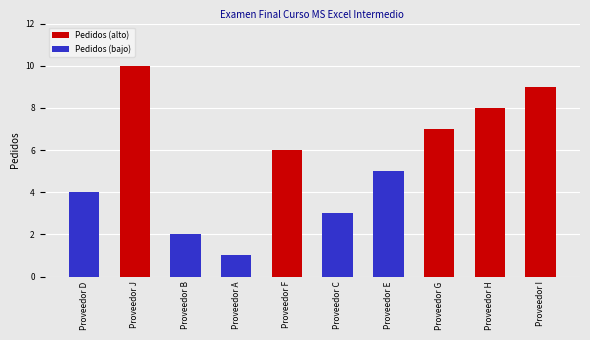

What is the change in value from Proveedor G to Proveedor H?

+1